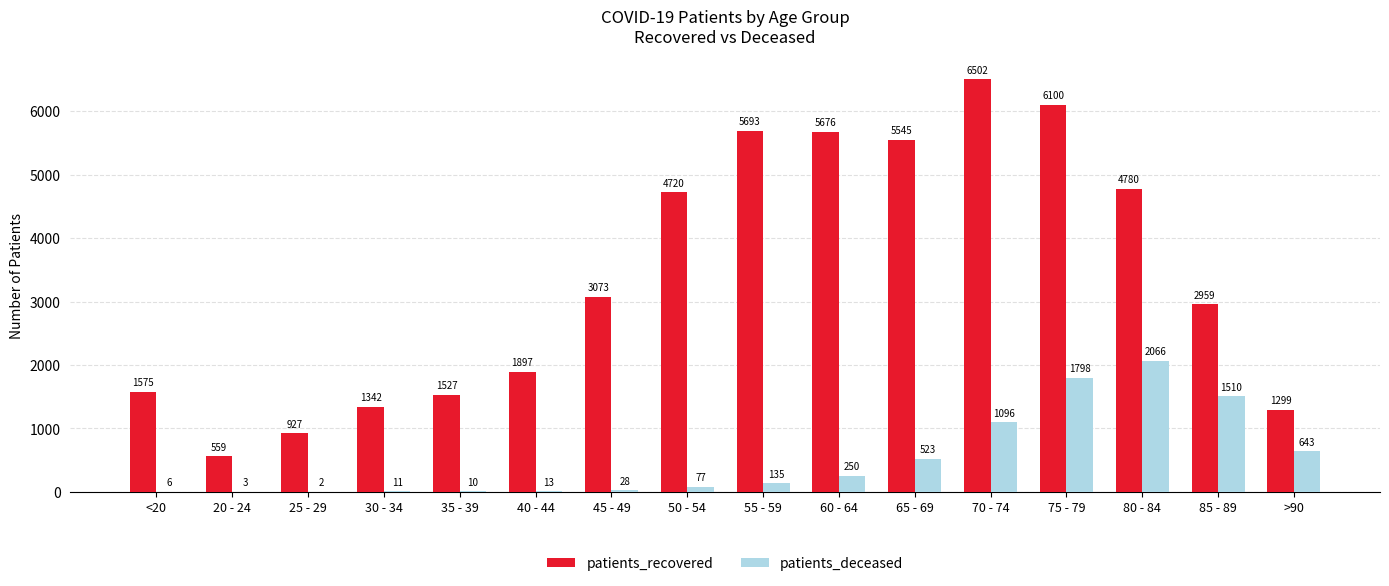

At which category is the sum across all series the highest?

75 - 79